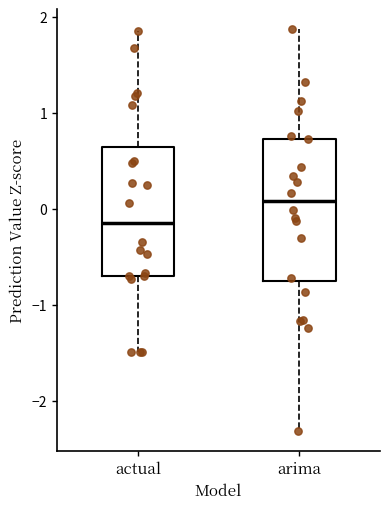

Reading left to right, read every box against the y-axis: the position of its median line, the range the box covers, and the ends of its whiskers. The values are not printed on the chart, so give them approximately, as read against the axis.

actual: median -0.1, box -0.7 to 0.6, whiskers -1.5 to 1.9
arima: median 0.1, box -0.8 to 0.7, whiskers -2.3 to 1.9